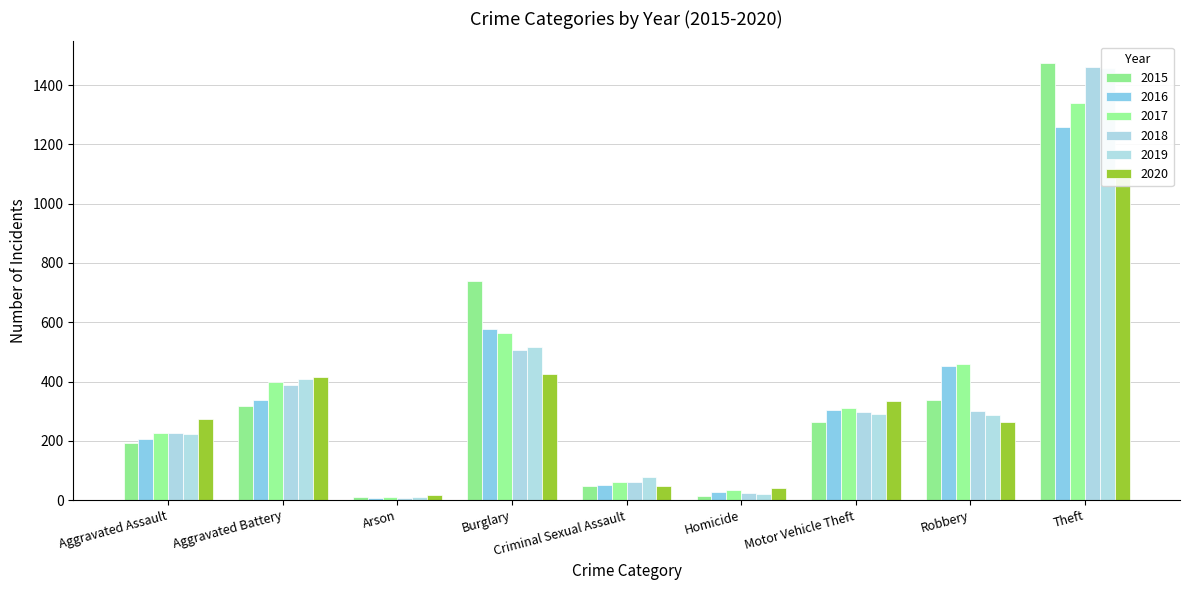

How many bars are there in each group?

6